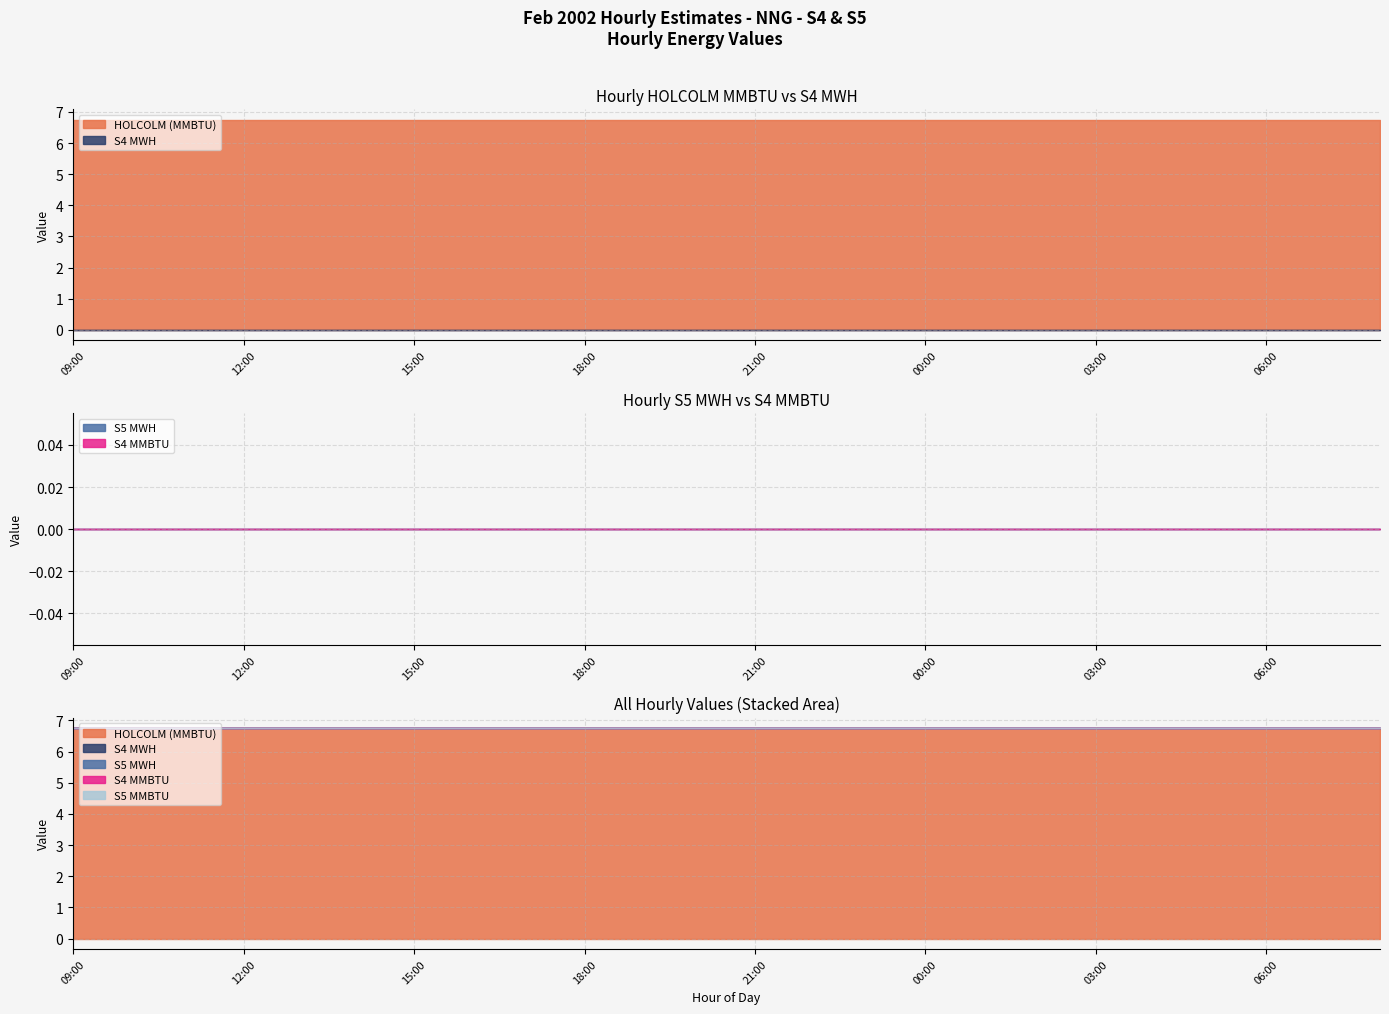

What is the greatest value displayed?

6.8